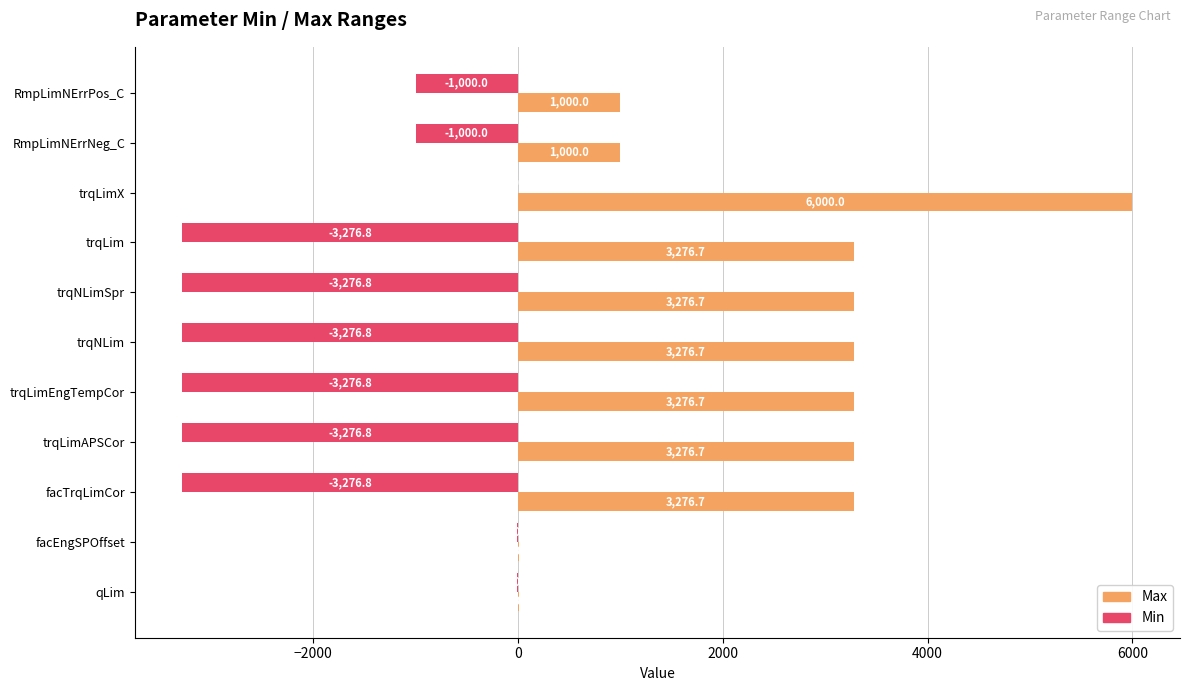

What is the maximum value for Max?

6000.0